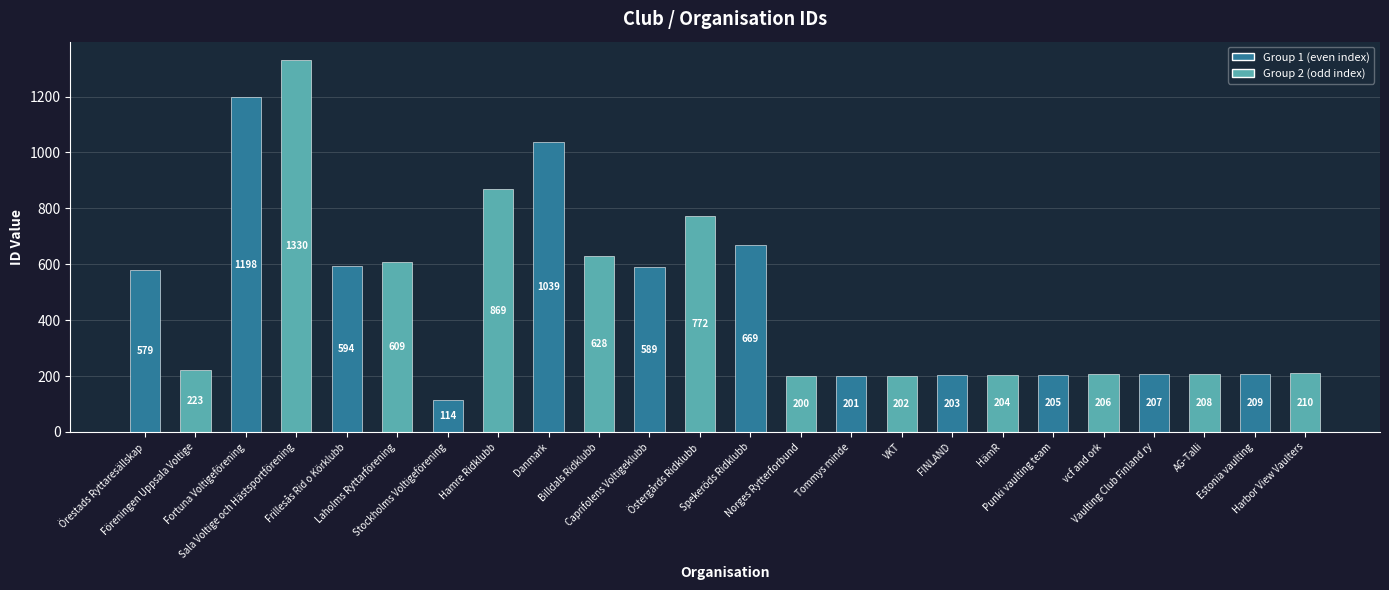

How many bars are there in total?

24